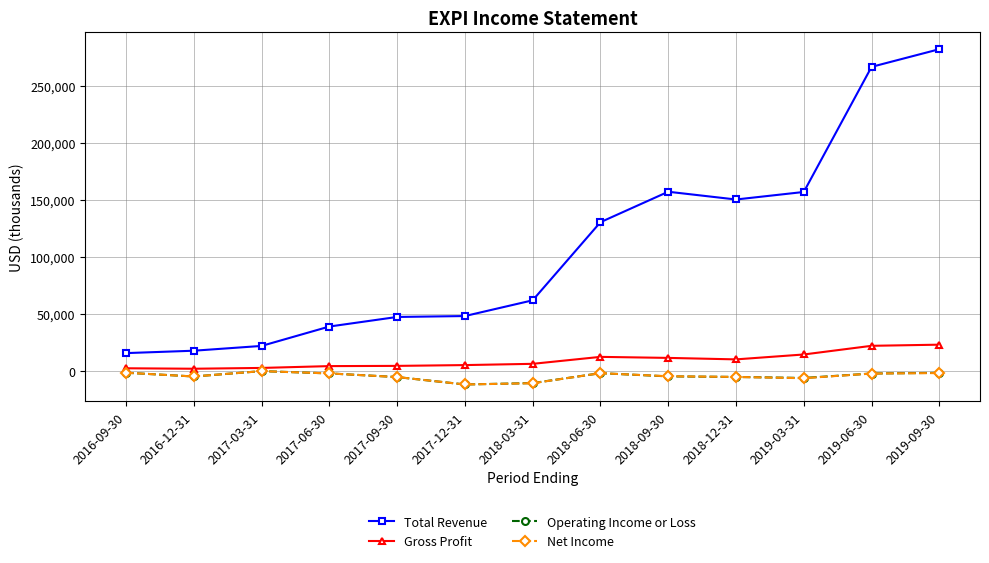

Is it true that Total Revenue equals 65056 at 2018-09-30?

False